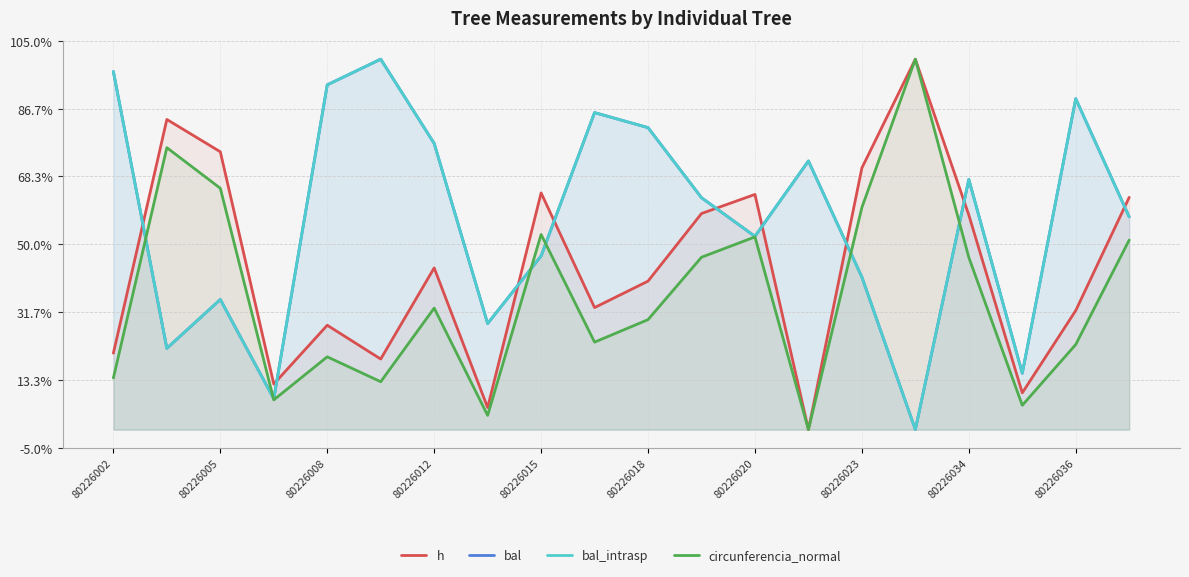

True or false: h has a value of 0.6 at 11.

True